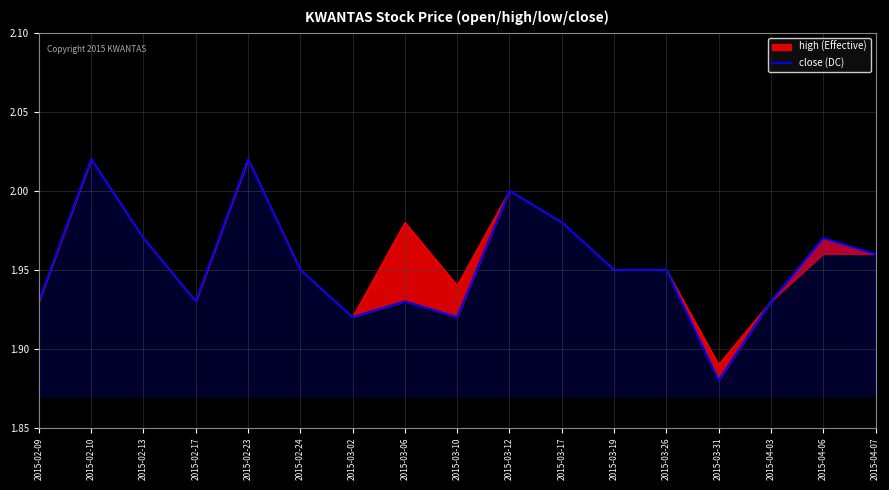

Rank the categories by value from lowest to highest.

2015-03-31, 2015-03-02, 2015-03-10, 2015-02-09, 2015-02-17, 2015-03-06, 2015-04-03, 2015-02-24, 2015-03-19, 2015-03-26, 2015-04-07, 2015-02-13, 2015-04-06, 2015-03-17, 2015-03-12, 2015-02-10, 2015-02-23